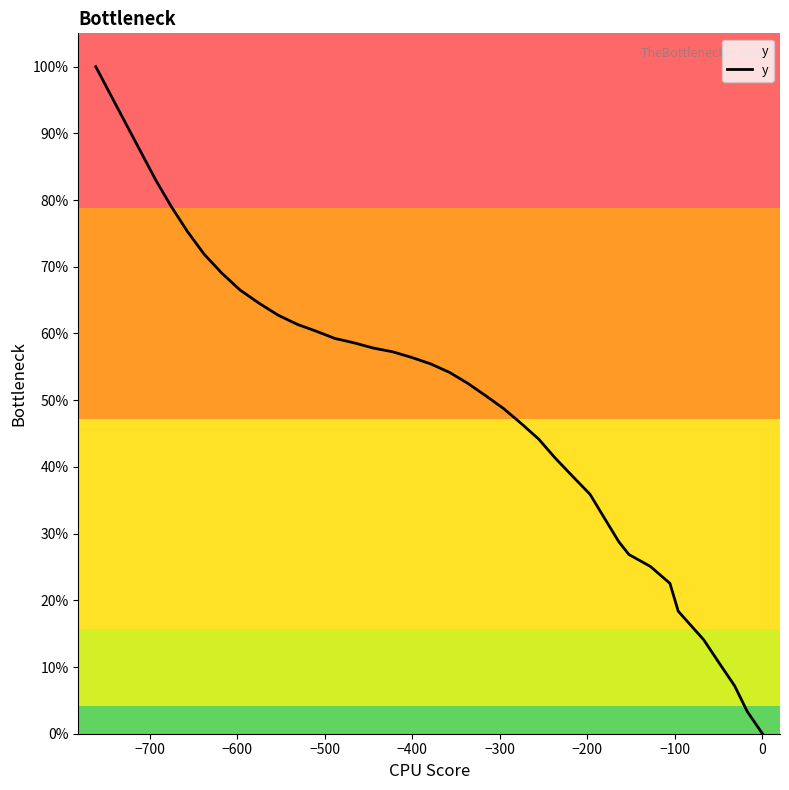

The value at −400 is 24.6. True or false?

False